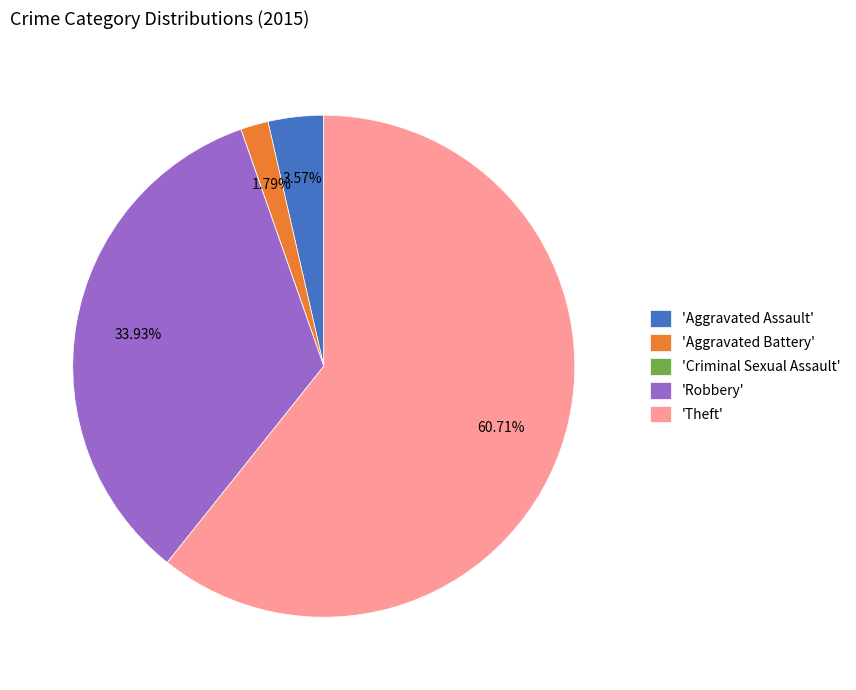

Which slice is the largest?

'Theft'